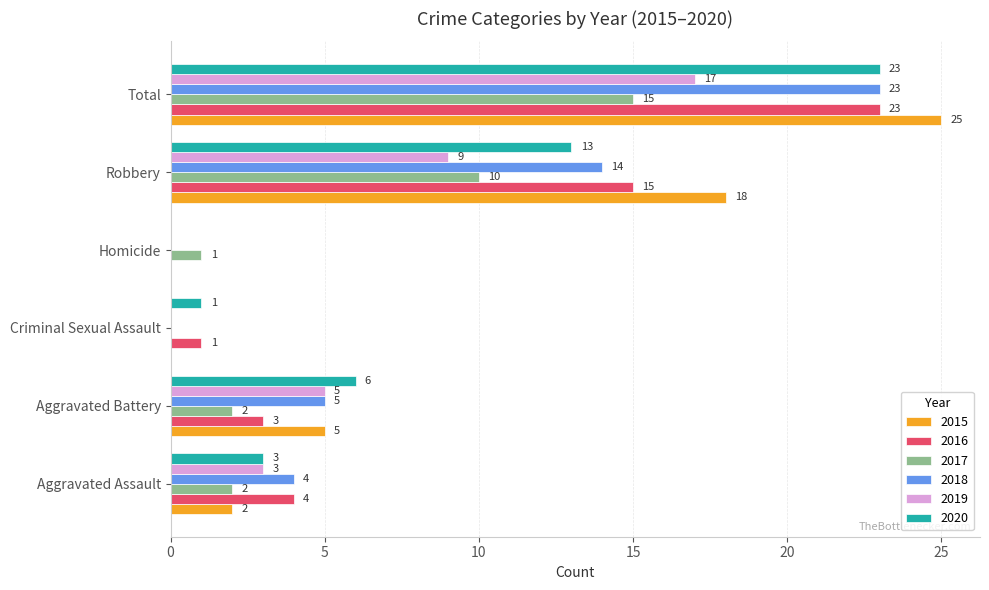

The 2019 series shows 17 at Total. True or false?

True